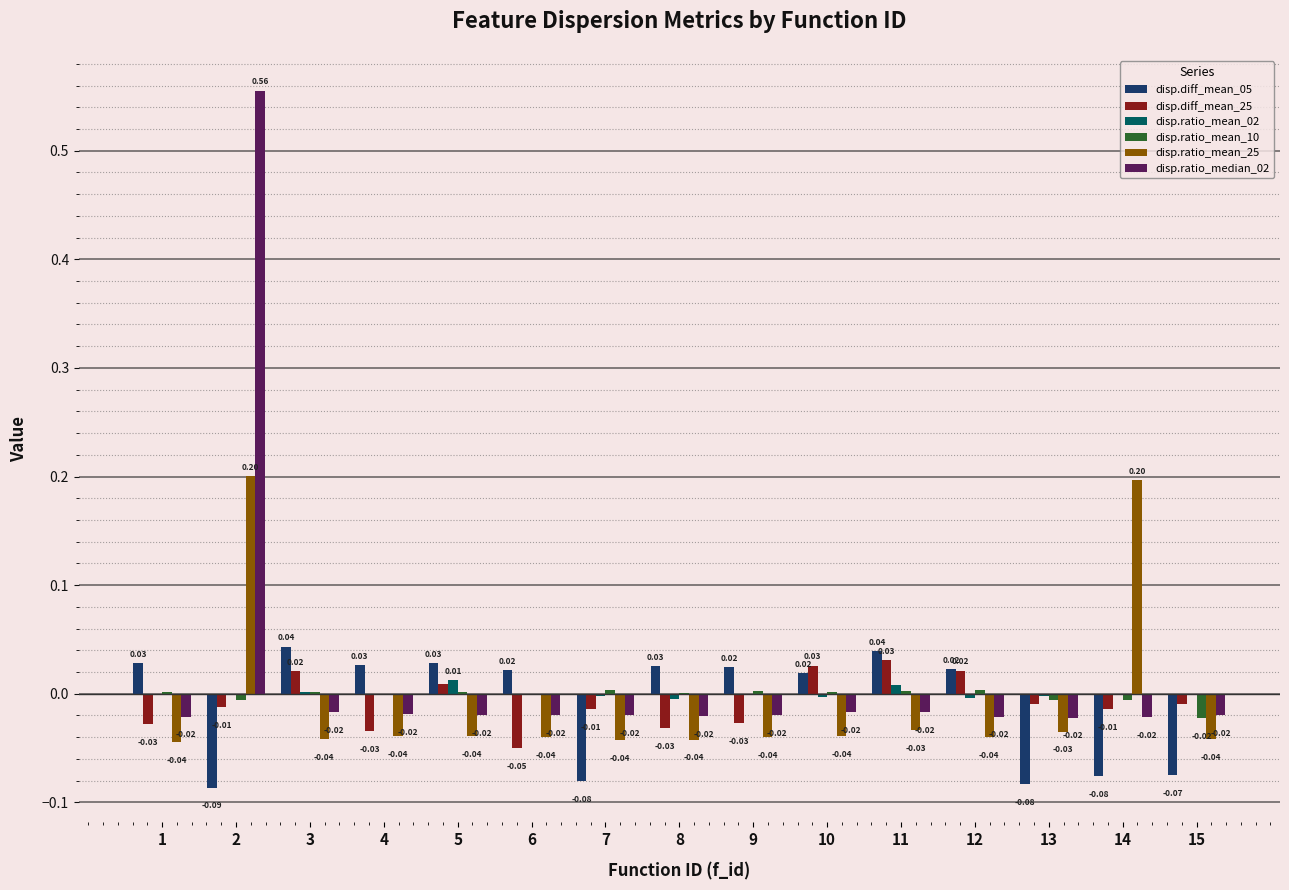

Does the chart contain stacked bars?

No